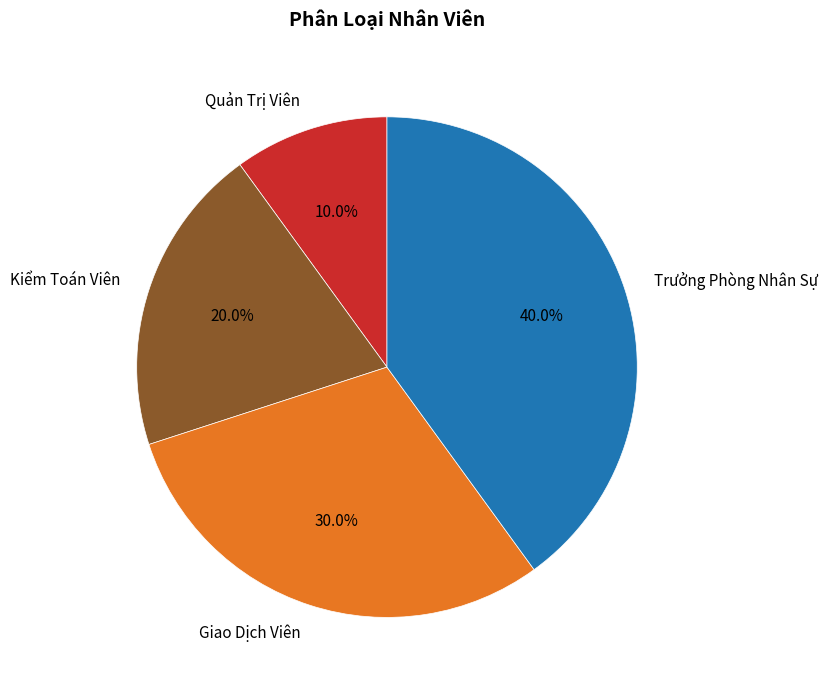

What percentage is the Kiểm Toán Viên slice, to the nearest percent?

20%